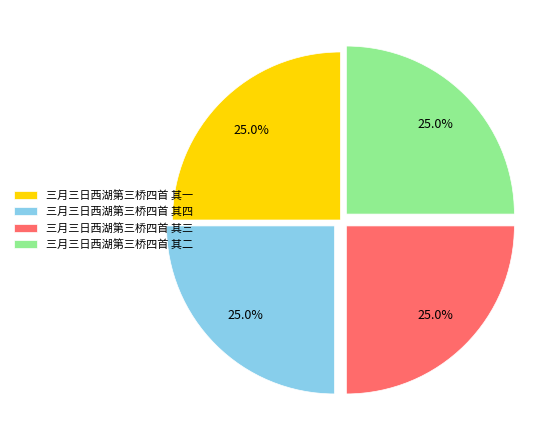

To the nearest percent, what is the combined percentage of 三月三日西湖第三桥四首 其一 and 三月三日西湖第三桥四首 其三?

50%